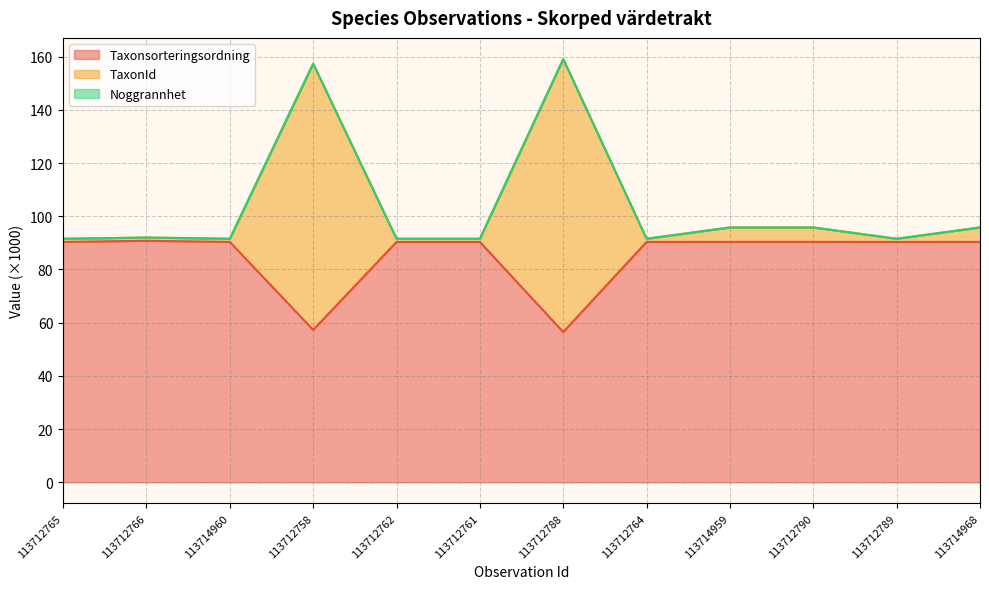

Where is Taxonsorteringsordning nearest to the value 73?

113712758